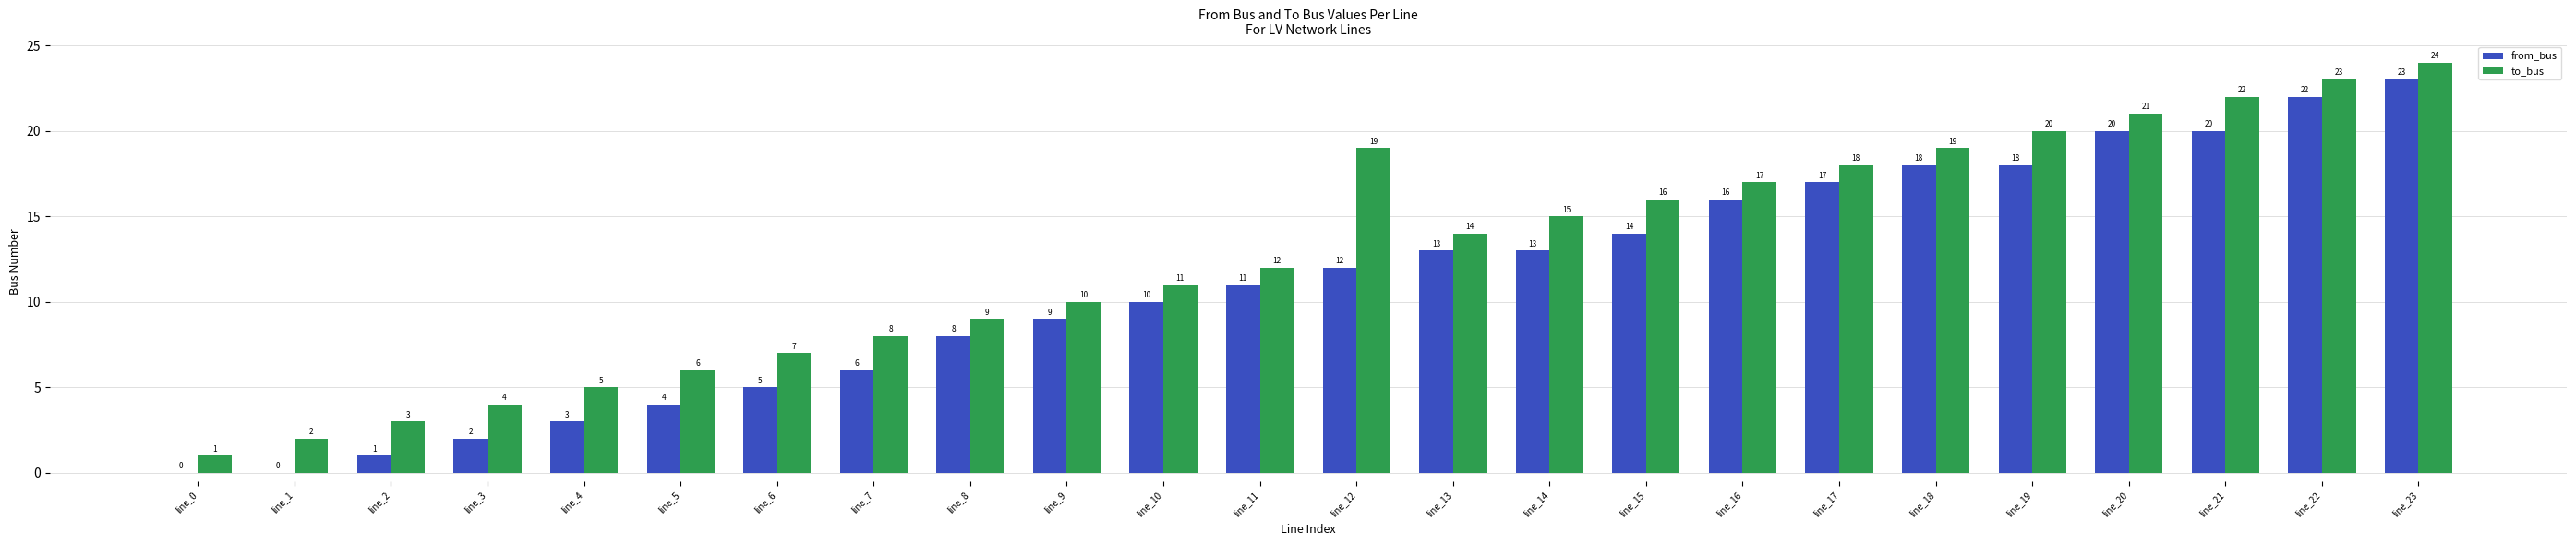

Reading left to right, what are all the values shown in this chart?

from_bus: line_0=0	line_1=0	line_2=1	line_3=2	line_4=3	line_5=4	line_6=5	line_7=6	line_8=8	line_9=9	line_10=10	line_11=11	line_12=12	line_13=13	line_14=13	line_15=14	line_16=16	line_17=17	line_18=18	line_19=18	line_20=20	line_21=20	line_22=22	line_23=23
to_bus: line_0=1	line_1=2	line_2=3	line_3=4	line_4=5	line_5=6	line_6=7	line_7=8	line_8=9	line_9=10	line_10=11	line_11=12	line_12=19	line_13=14	line_14=15	line_15=16	line_16=17	line_17=18	line_18=19	line_19=20	line_20=21	line_21=22	line_22=23	line_23=24